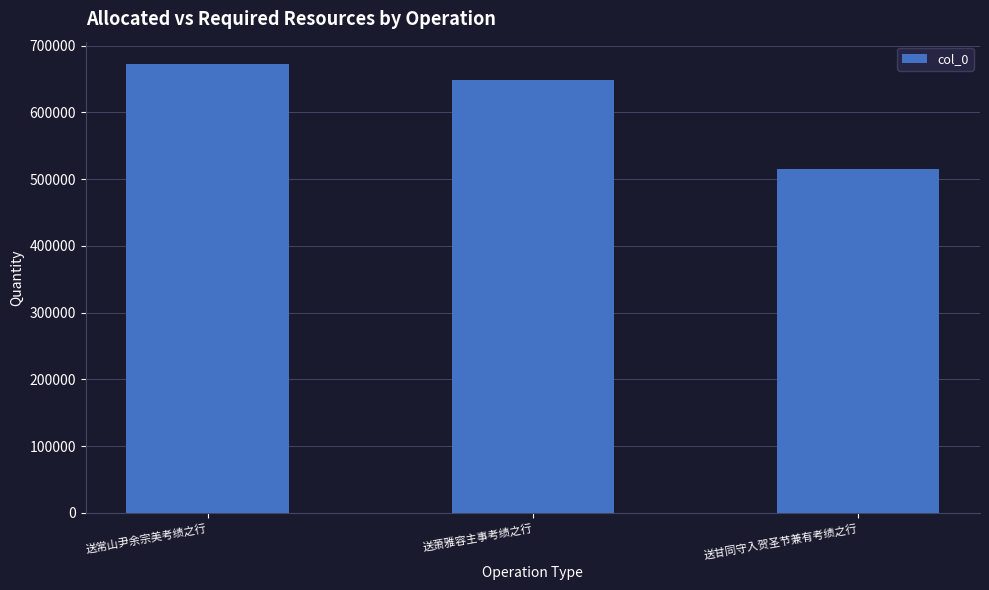

What is the value of the 1st bar from the left?

672196